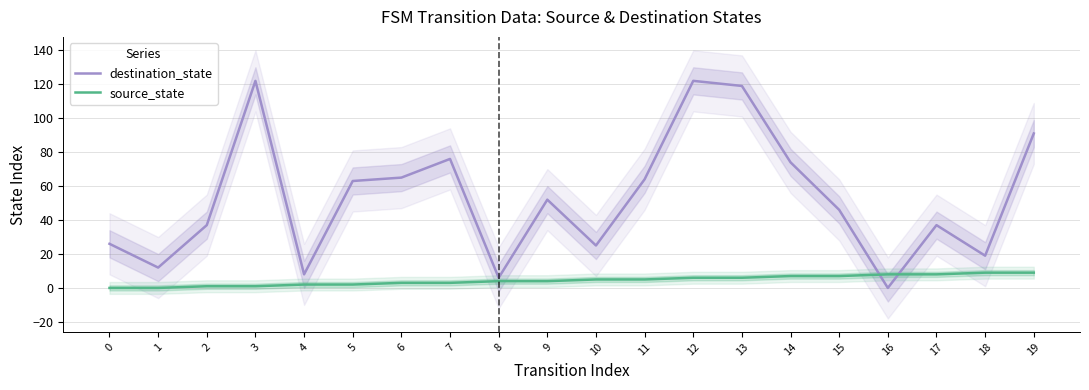

Reading left to right, extract all data points from this chart.

destination_state: 0=26	1=12	2=37	3=122	4=8	5=63	6=65	7=76	8=6	9=52	10=25	11=64	12=122	13=119	14=74	15=46	16=0	17=37	18=19	19=91
source_state: 0=0	1=0	2=1	3=1	4=2	5=2	6=3	7=3	8=4	9=4	10=5	11=5	12=6	13=6	14=7	15=7	16=8	17=8	18=9	19=9